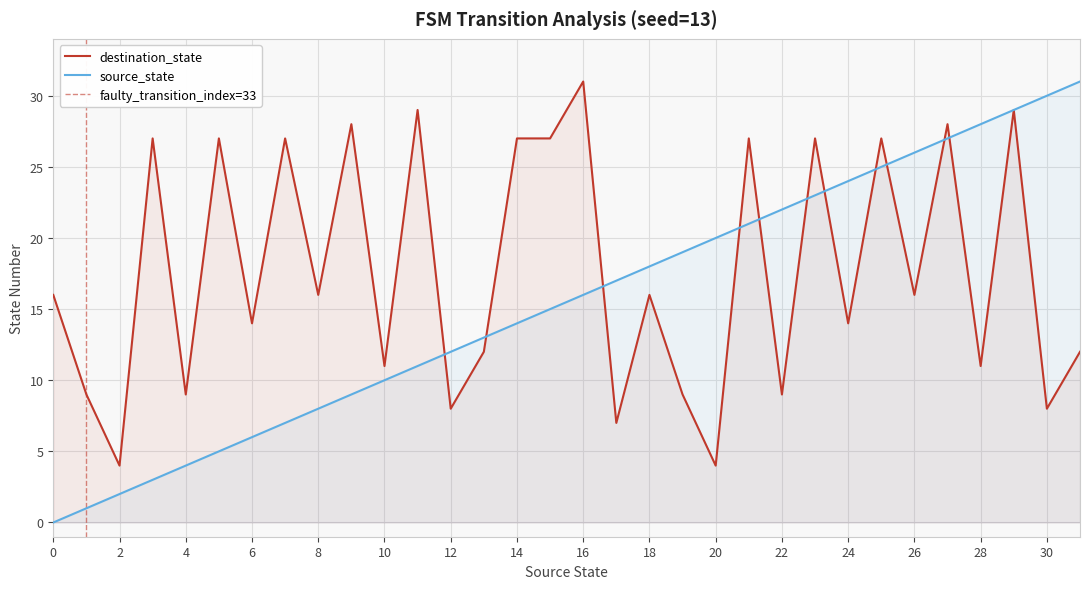

The value of source_state at 10 is 10. True or false?

True